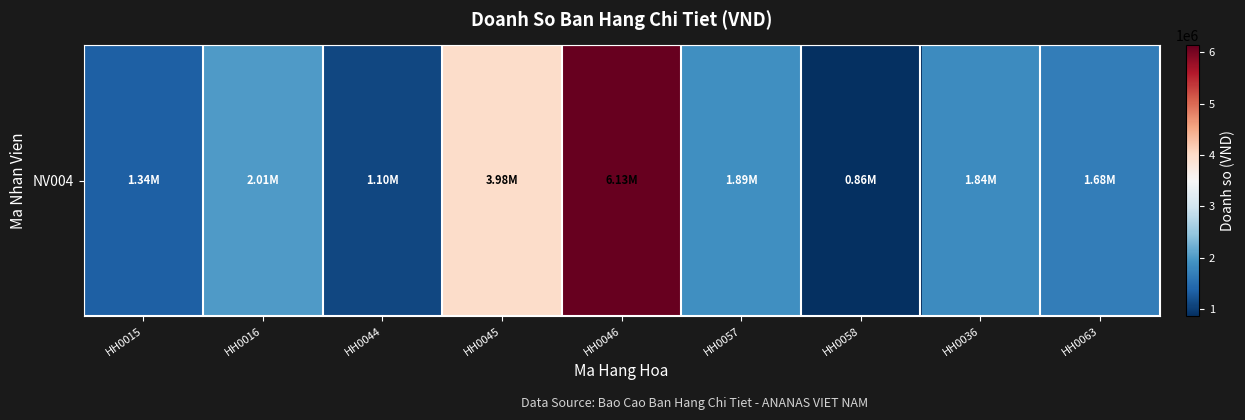

True or false: the data shows 860000 at HH0058.

True